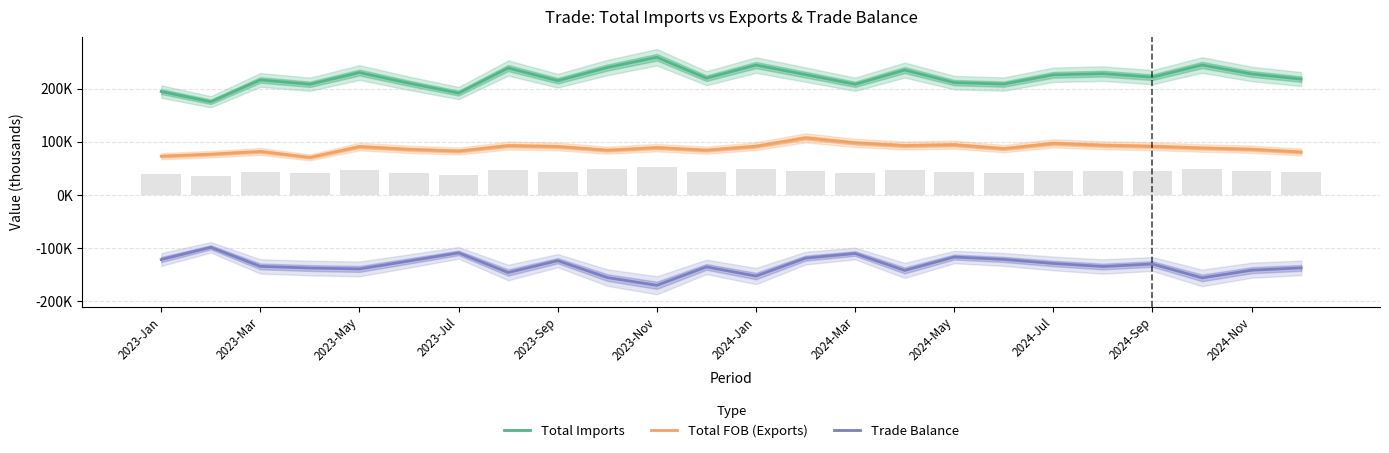

Between 2024-Jul and 21, which series saw the biggest shift?

Total Imports